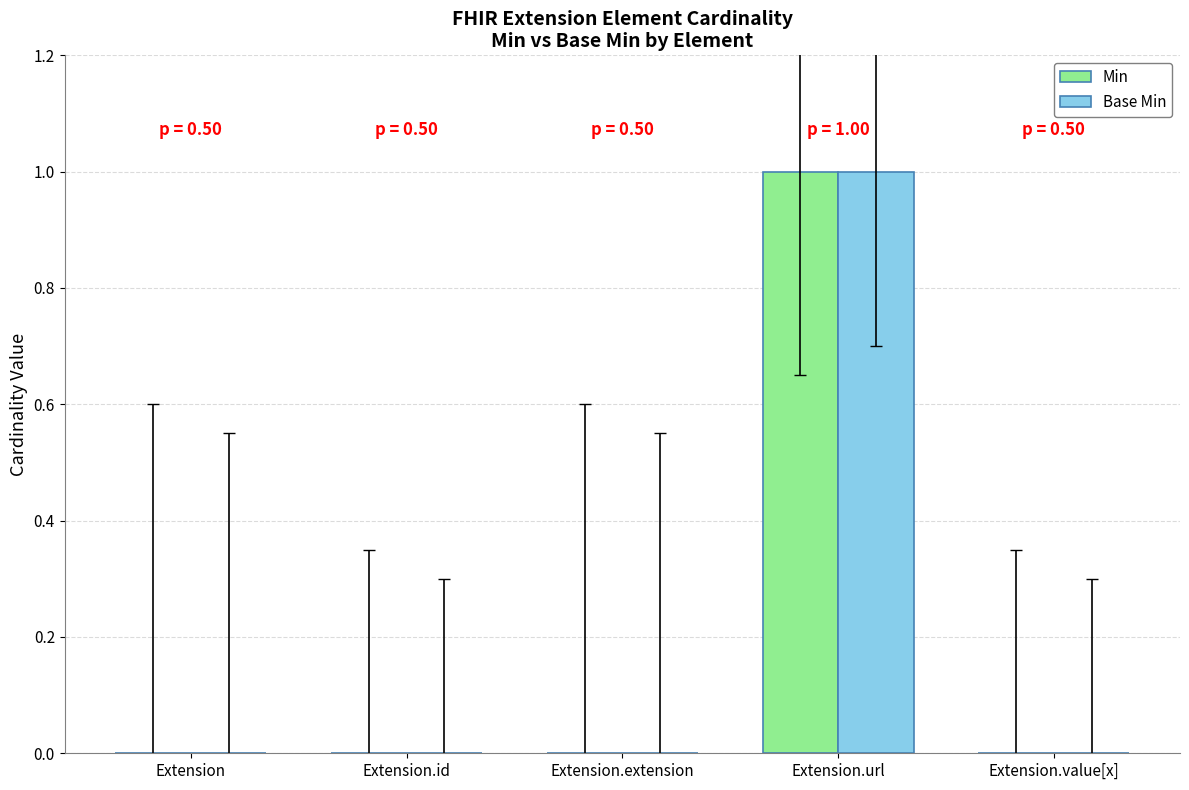

How many series are shown in this chart?

2